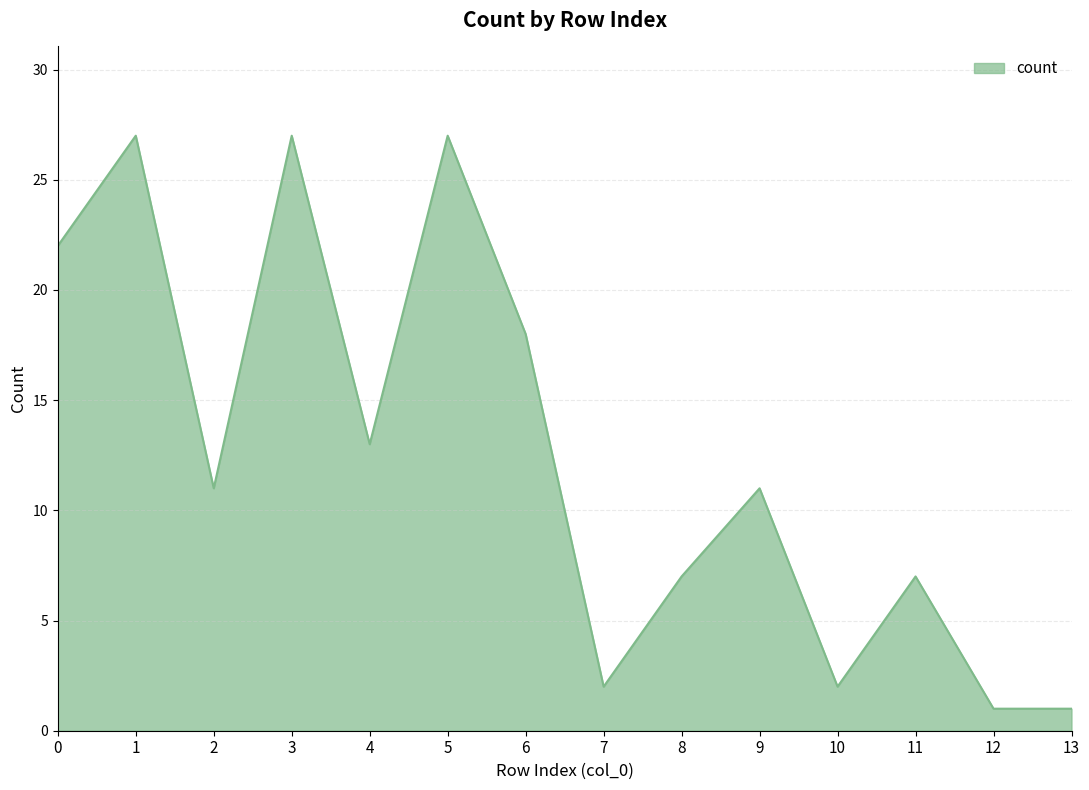

Is it true that the value at 11 is 7?

True